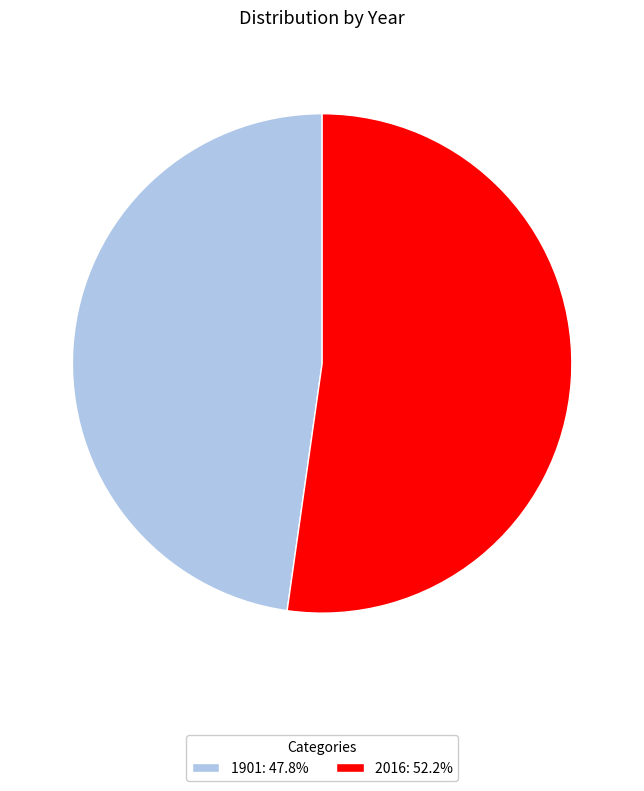

Between 2016 and 1901, which is larger?

2016